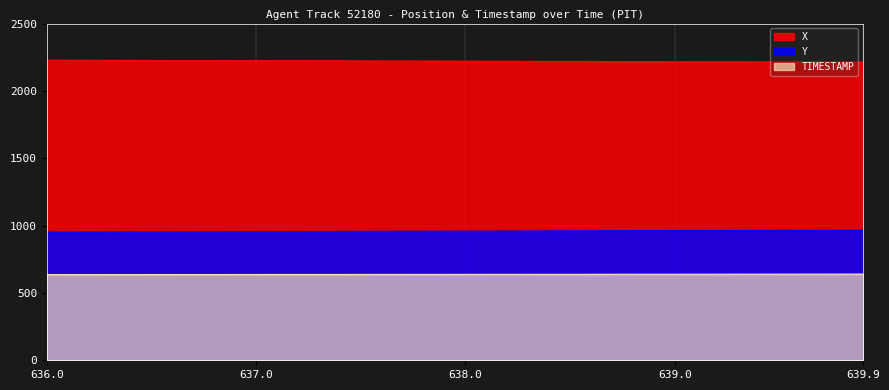

Is the value of Y at 638.1 greater than the value of TIMESTAMP at 639.3?

Yes